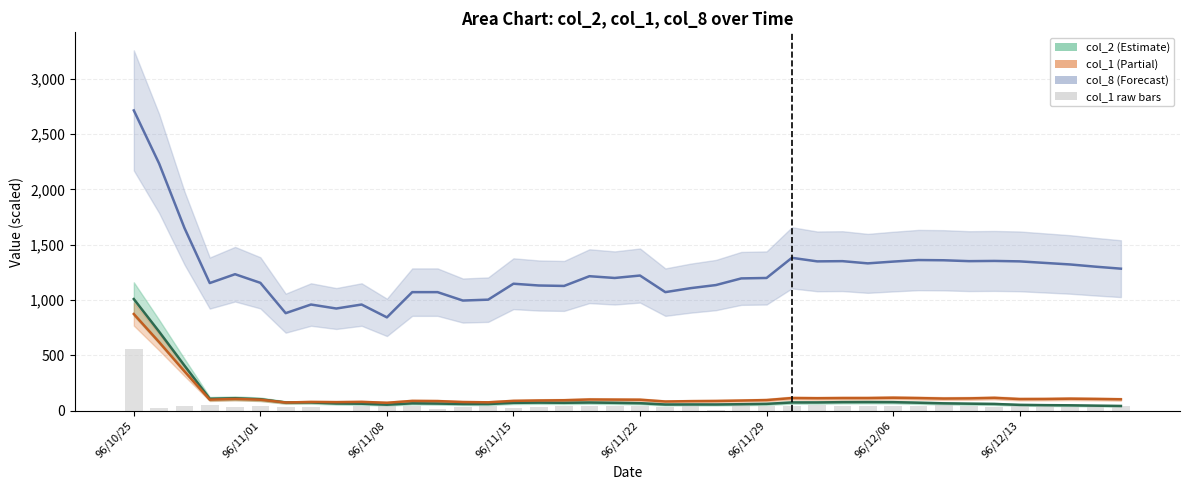

At which label does col_8 reach its peak?

96/10/25